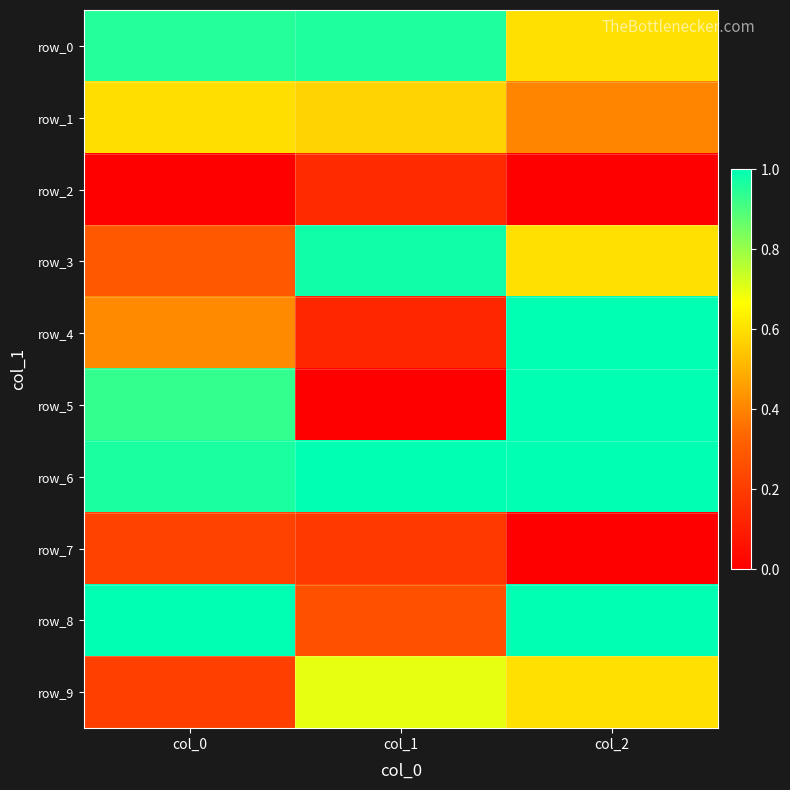

What is the difference between the maximum and second lowest values in the row_2 series?

0.1